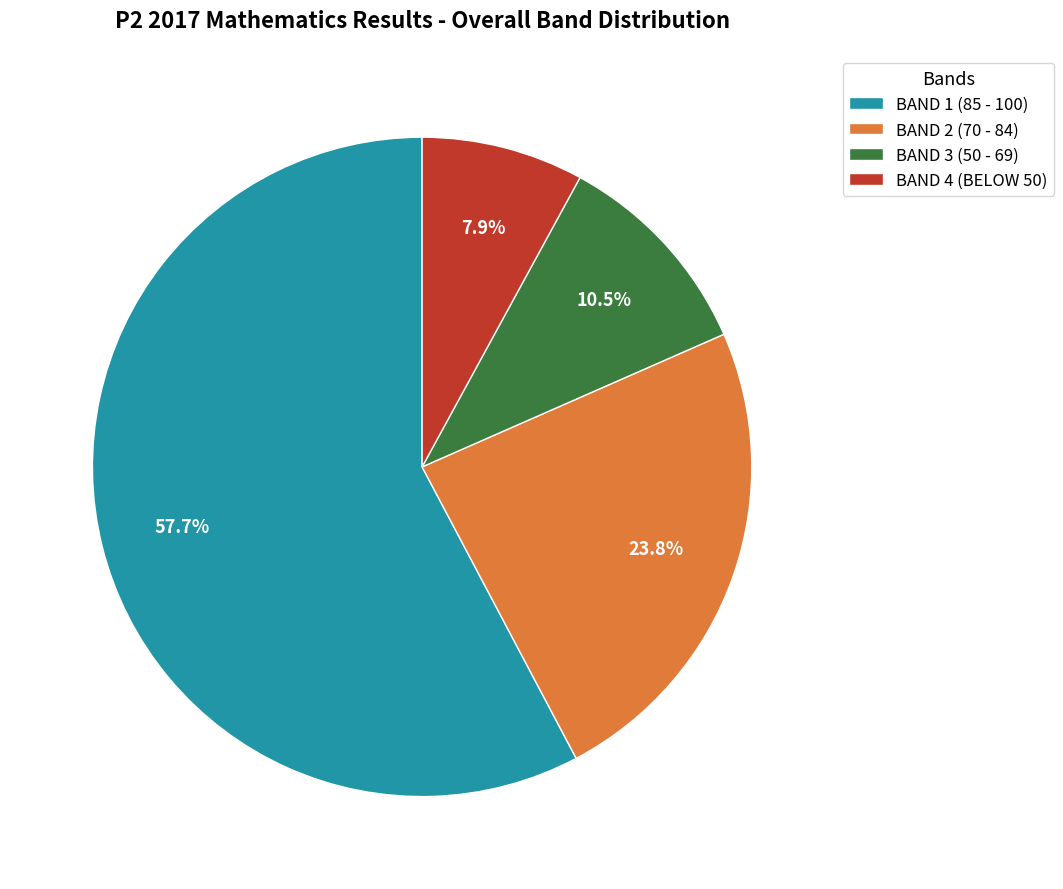

True or false: BAND 1 (85 - 100) accounts for 58% of the total.

True